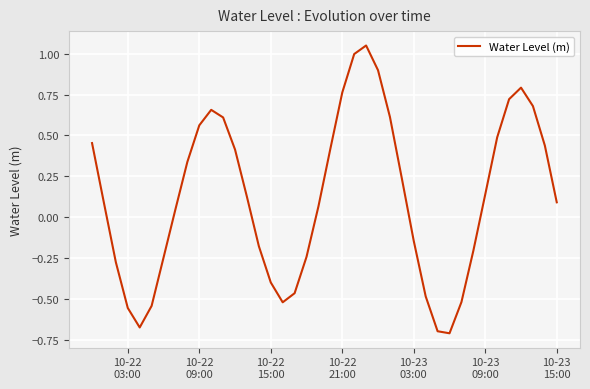

How many distinct data groups are displayed?

1